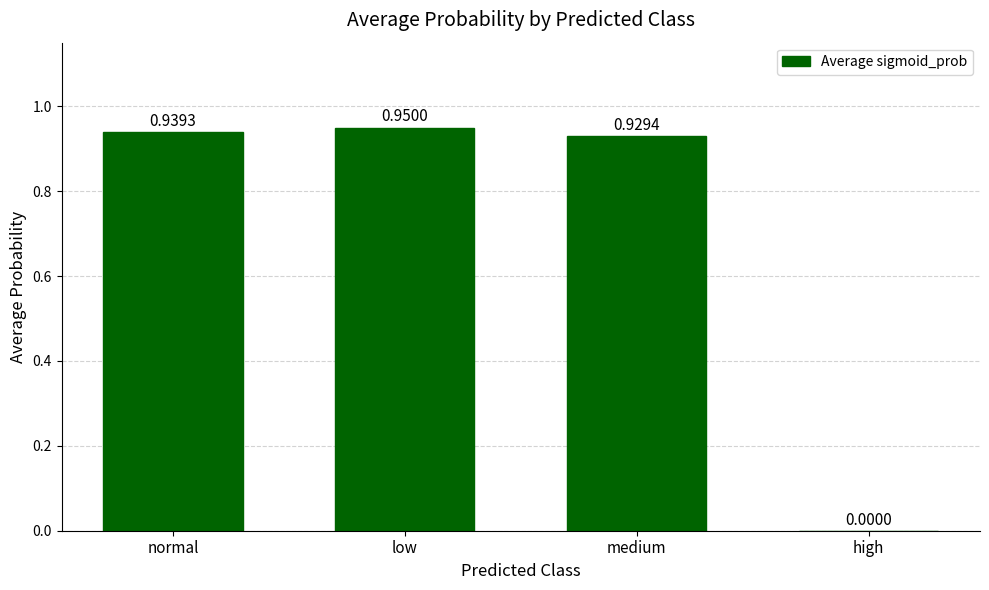

True or false: the data shows 1.5 at normal.

False